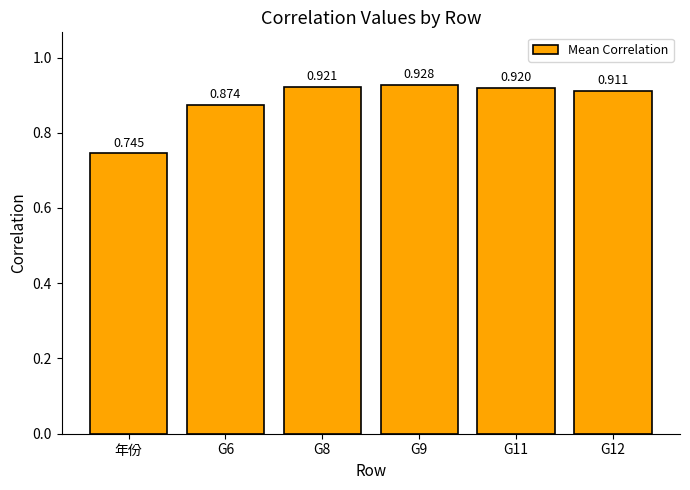

What is the label of the 1st bar from the left?

年份